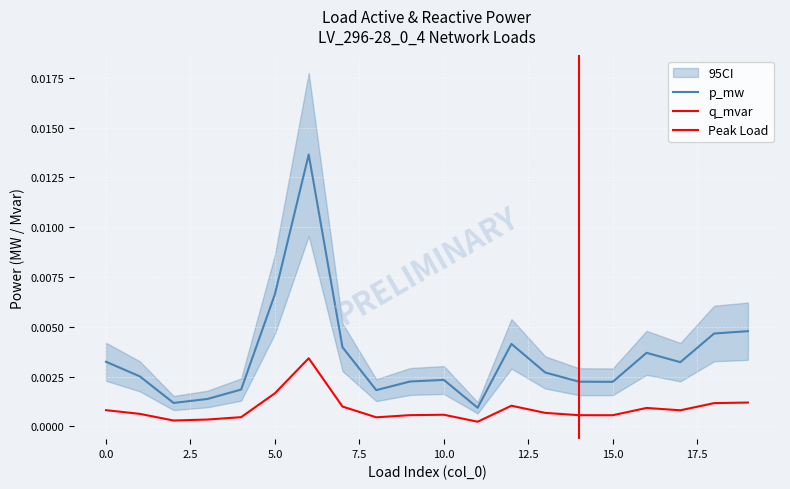

Which series has the largest range (max minus min)?

p_mw